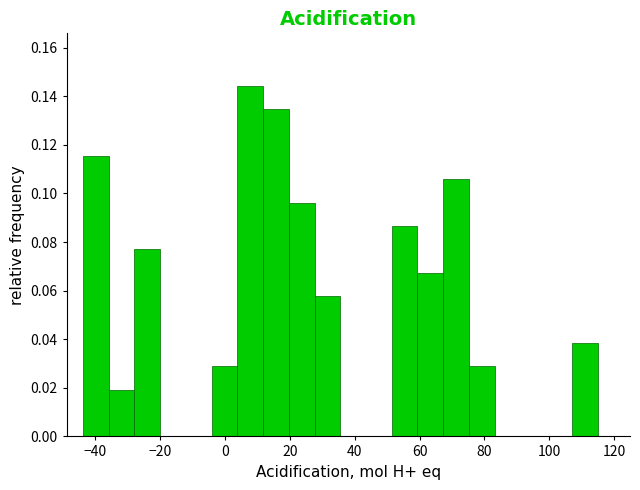

Read against the x-axis, roughly where is the centre of the tallest bar?

8